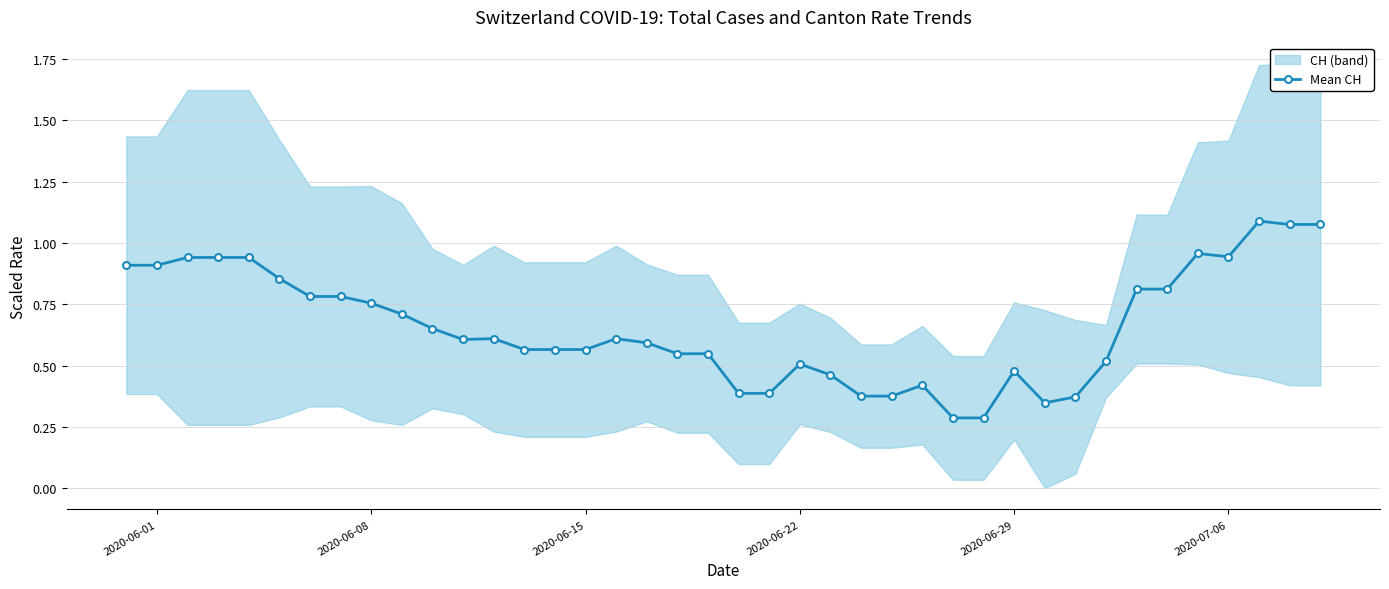

What position from the right is 2020-07-06?

4